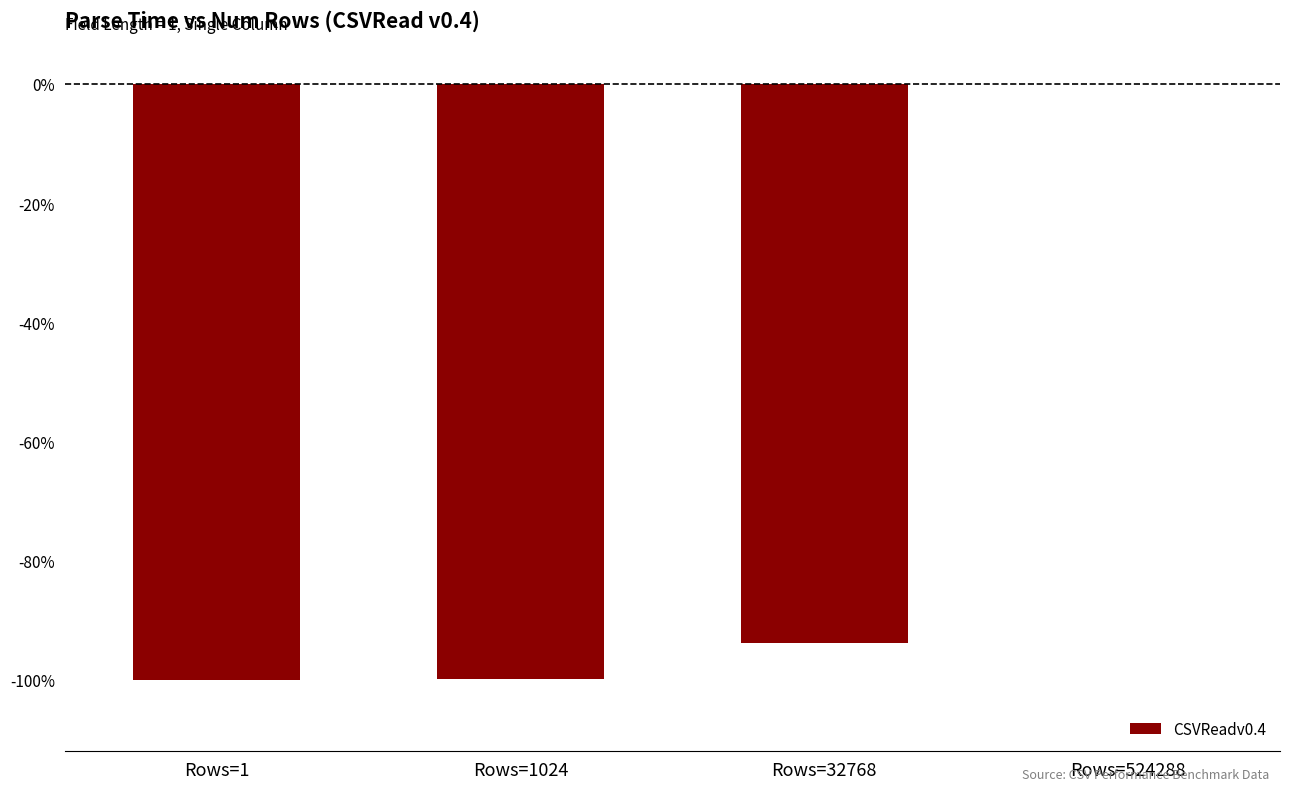

Are the bars horizontal?

No